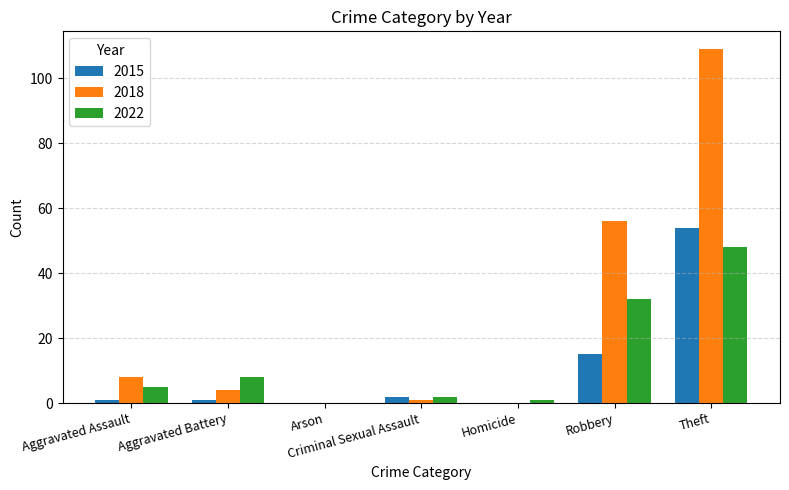

Are the bars grouped side by side (vs. stacked)?

Yes